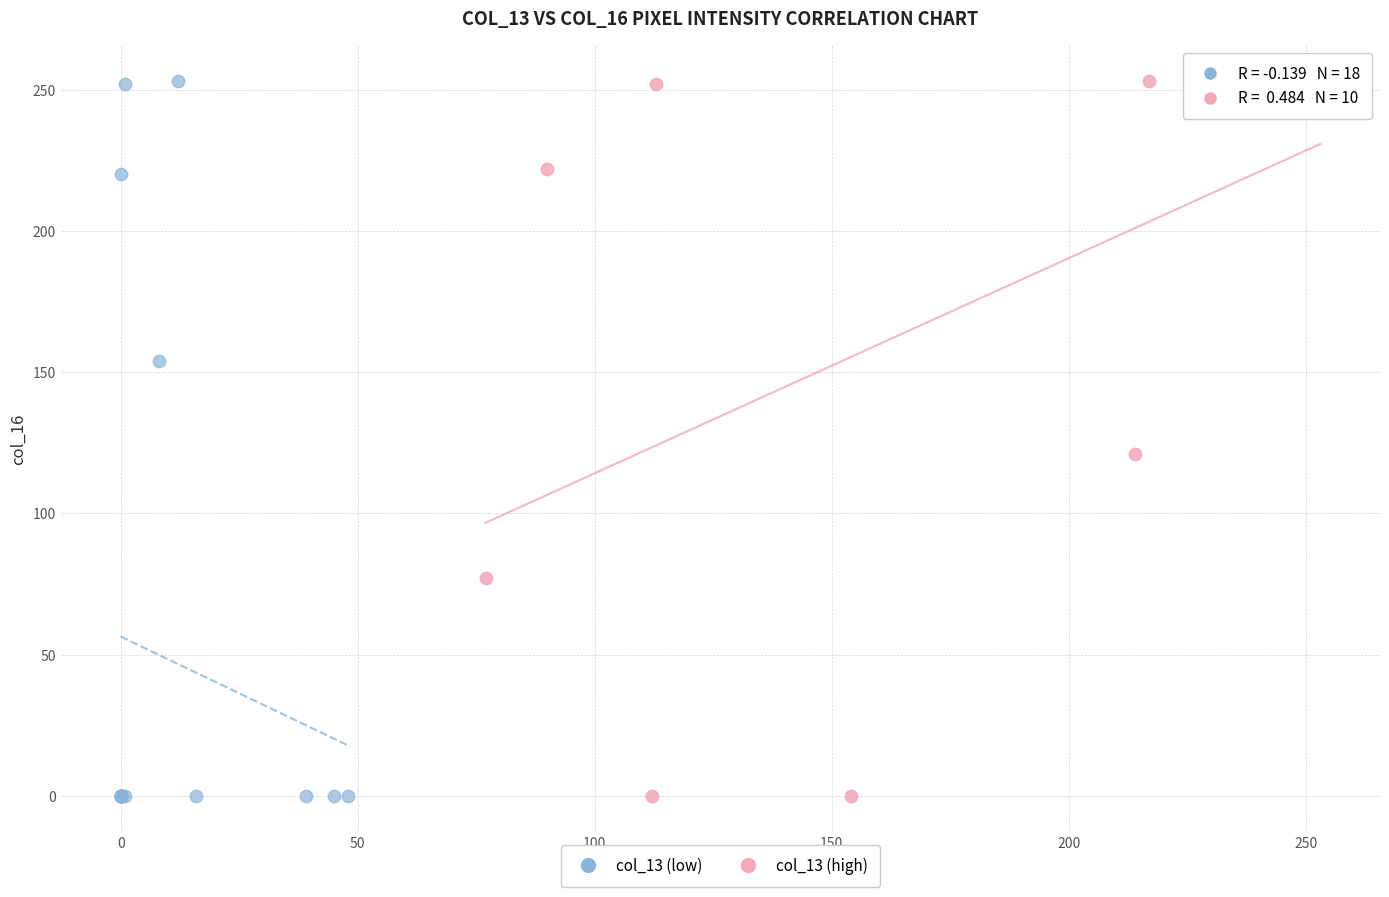

What are all the series names shown in the legend?

col_13 (low), col_13 (high)